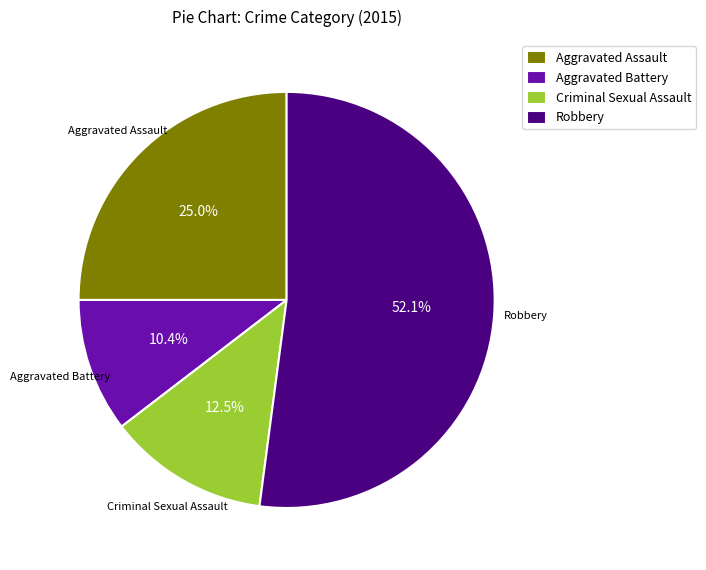

True or false: Aggravated Battery accounts for 19% of the total.

False